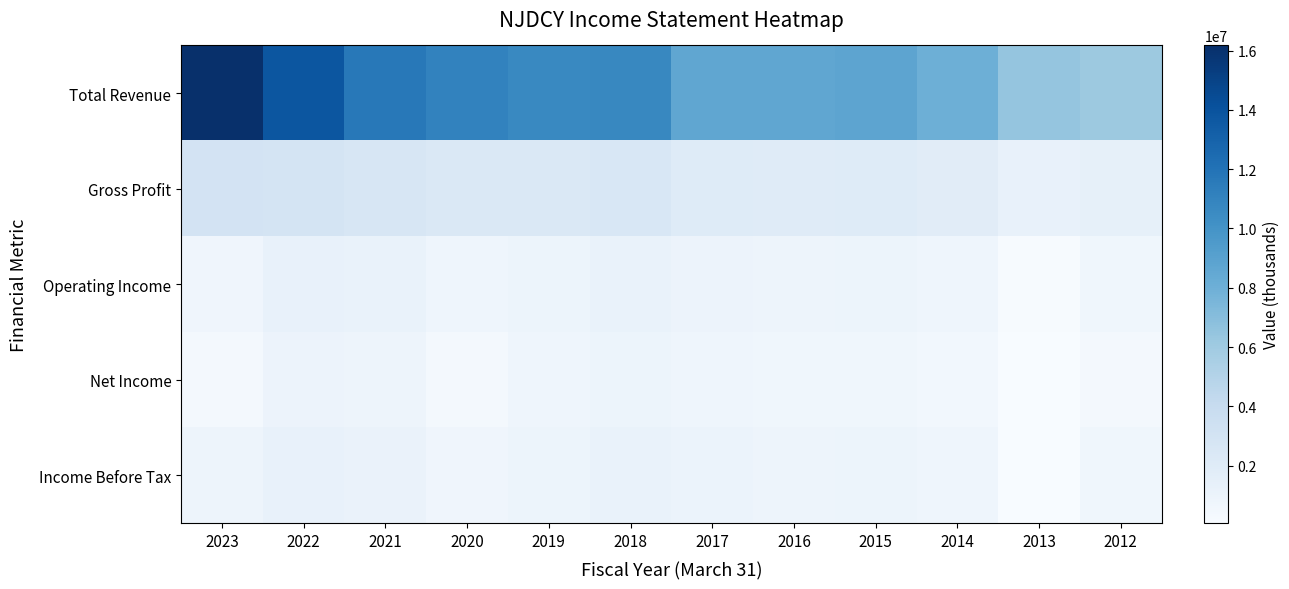

The value of Net Income at 2016 is 661100. True or false?

True